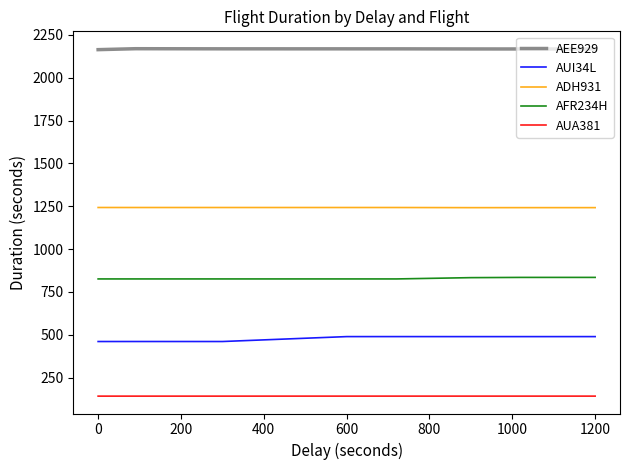

True or false: AUI34L and AFR234H intersect in this chart.

False